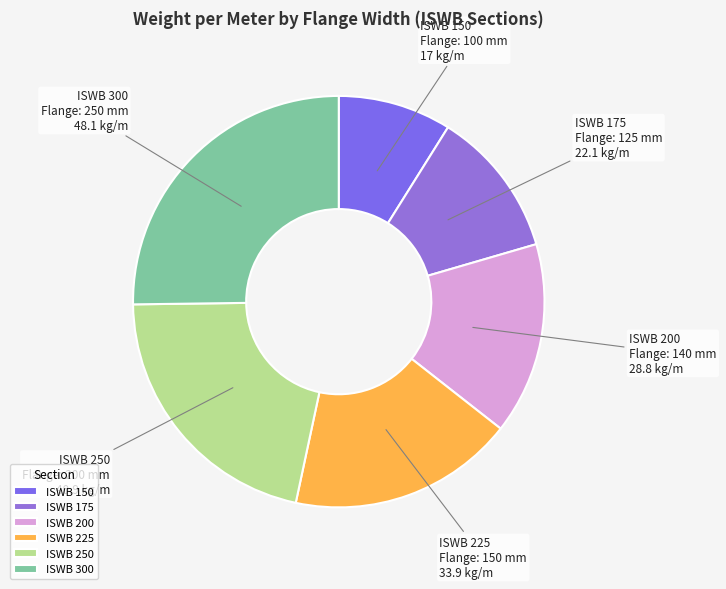

Do ISWB 300 and ISWB 150 together represent more than half of the pie?

No